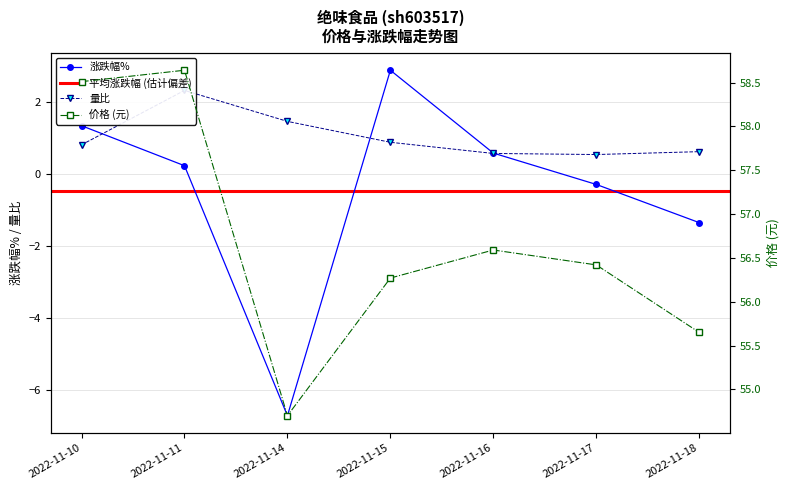

What is the difference between the highest and lowest values at 2022-11-10?

57.7